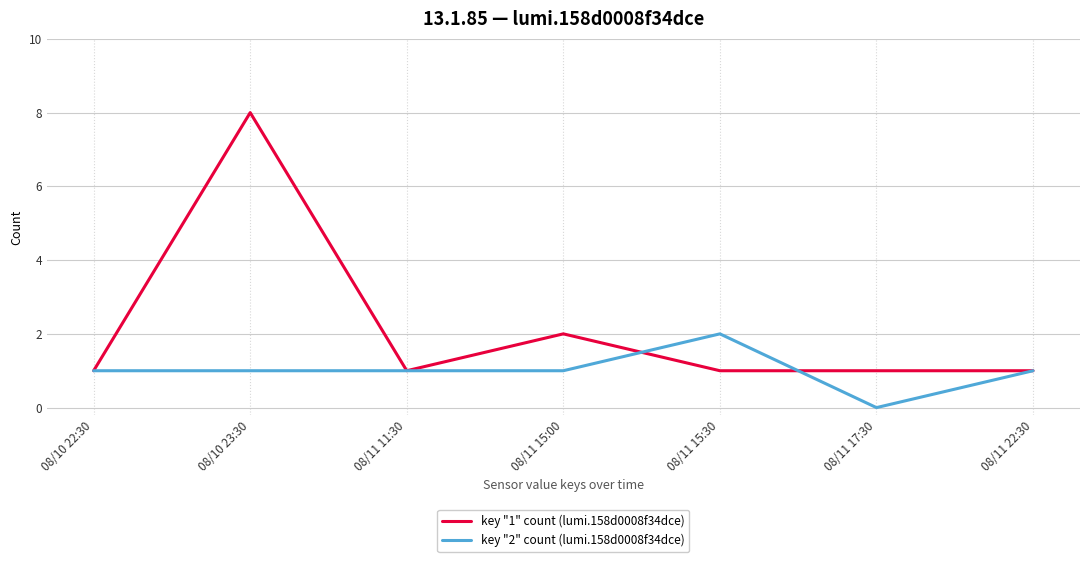

At how many categories does at least one series exceed 3?

1